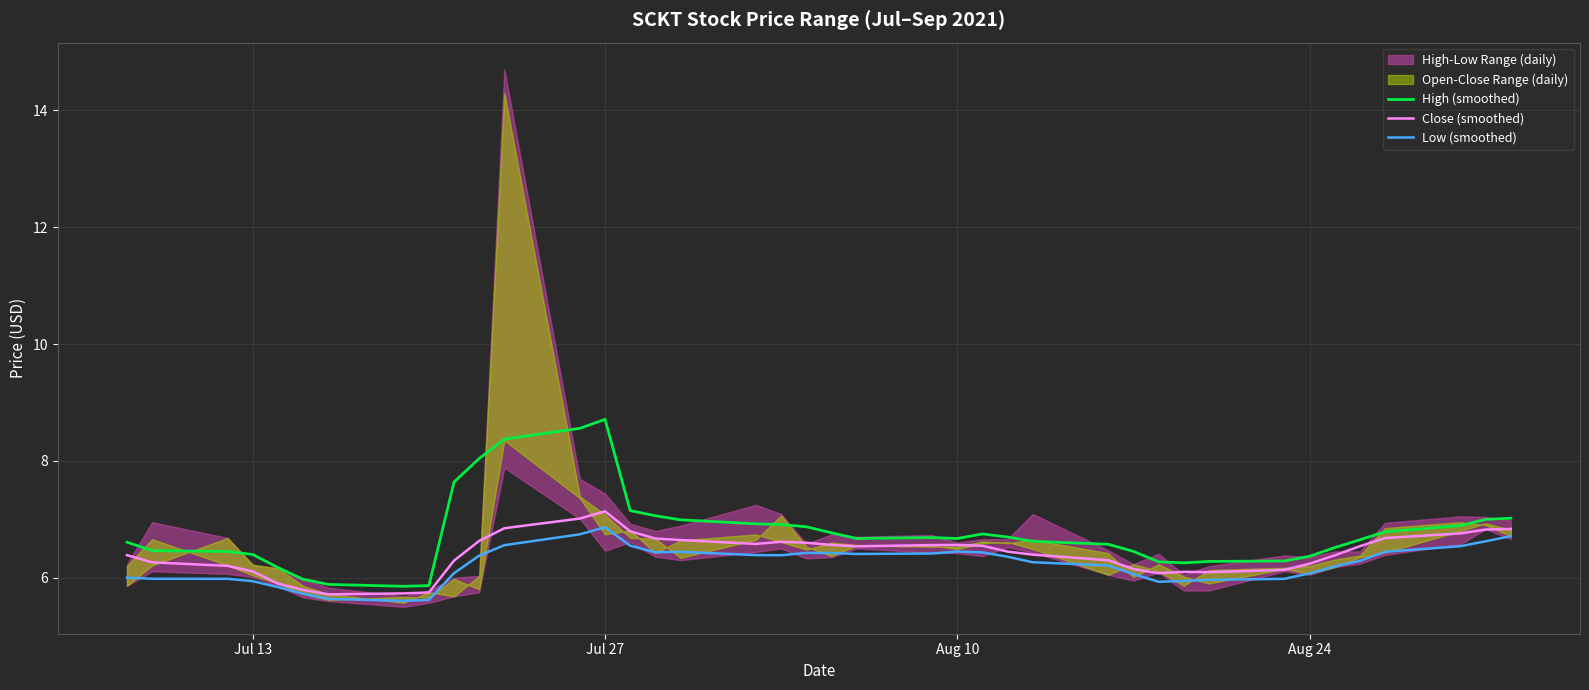

The Close (smoothed) series shows 7.1 at Jul 27. True or false?

True